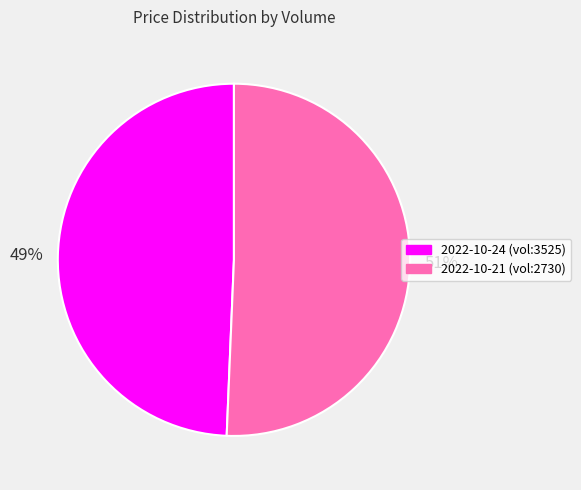

True or false: 51% accounts for 37% of the total.

False